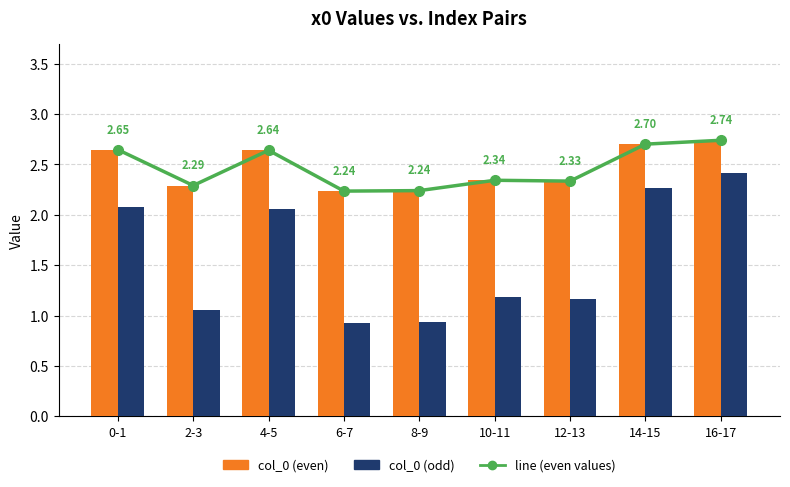

Reading right to left, extract all data points from this chart.

line (even values): 2.7	2.7	2.3	2.3	2.2	2.2	2.6	2.3	2.6
col_0 (even): 2.7	2.7	2.3	2.3	2.2	2.2	2.6	2.3	2.6
col_0 (odd): 2.4	2.3	1.2	1.2	0.9	0.9	2.1	1.1	2.1